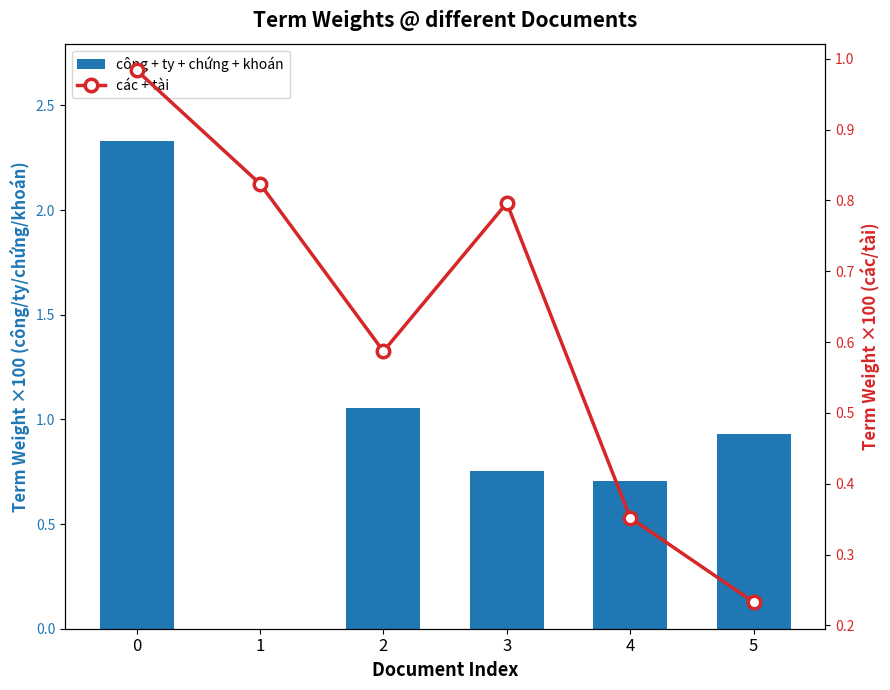

Are the bars grouped side by side (vs. stacked)?

Yes